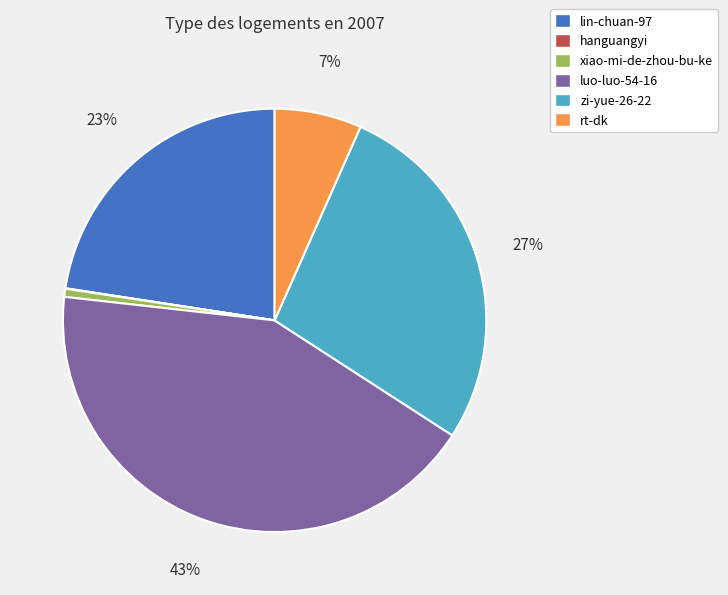

Is there any slice that represents more than half of the pie?

No